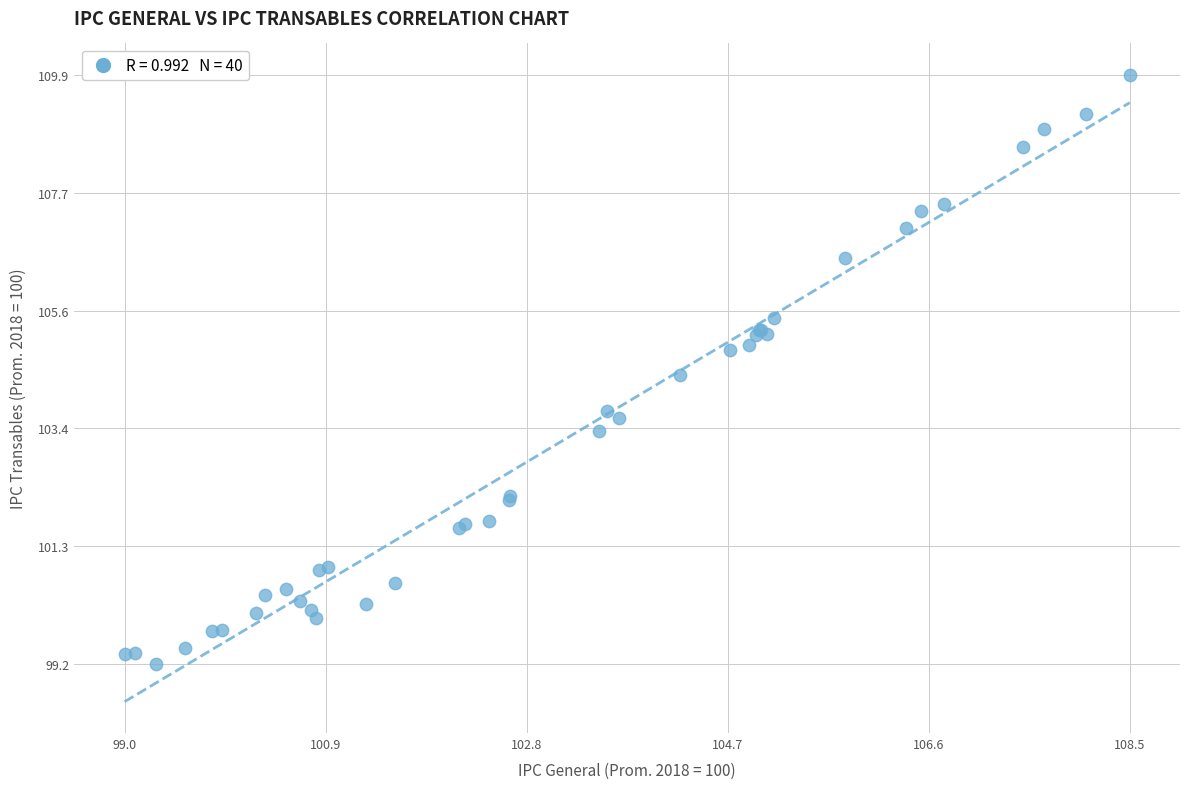

What Y value in the scatter plot is closest to 104?

103.8